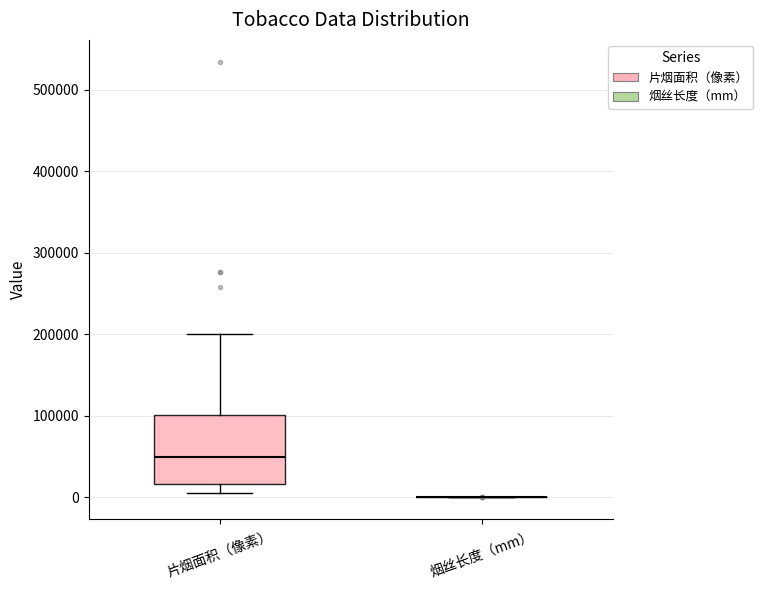

Which box is the tallest, from its lower edge to its upper edge?

片烟面积（像素）